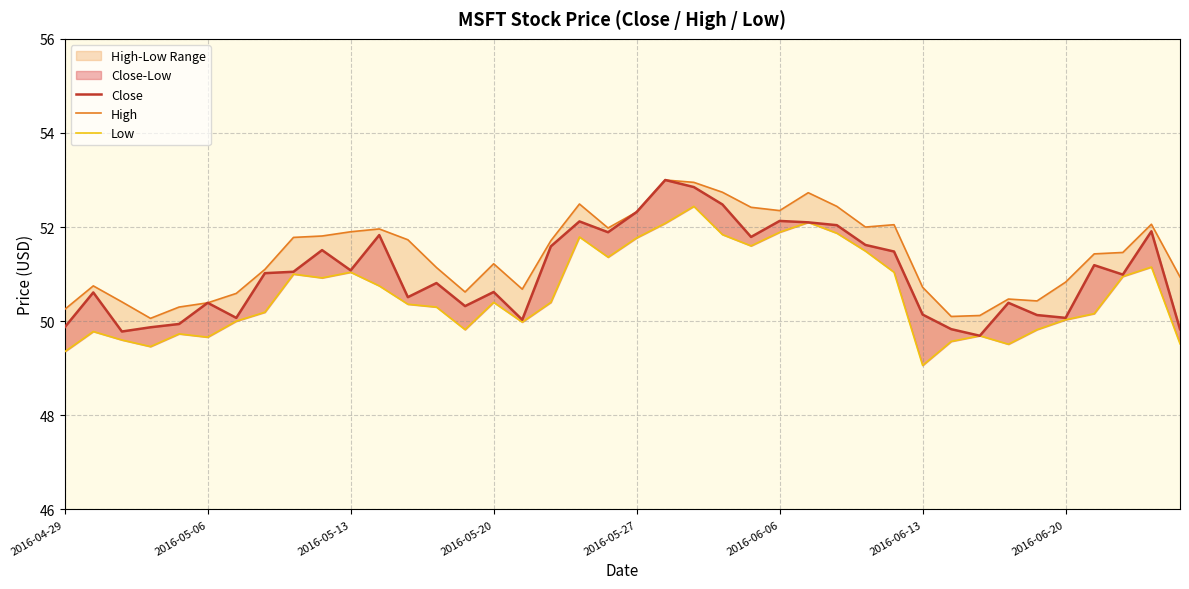

The Close series shows 76.2 at 28. True or false?

False